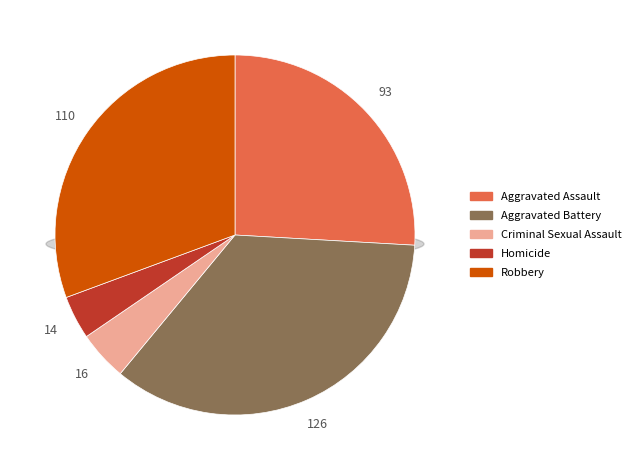

To the nearest percent, what percentage of the pie is Aggravated Battery?

35%